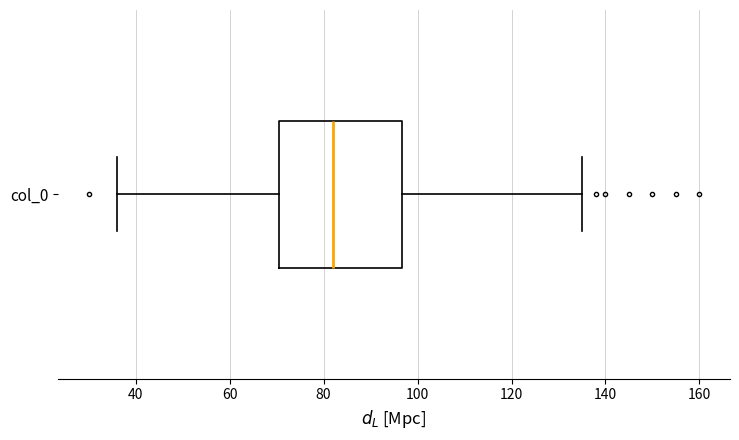

Transcribe this box plot: give where the median line is, the range the box spans, and where the two whiskers end, as read against the x-axis. The values are not printed on the chart, so give them approximately, as read against the axis.

median 82, box 70 to 96, whiskers 36 to 136